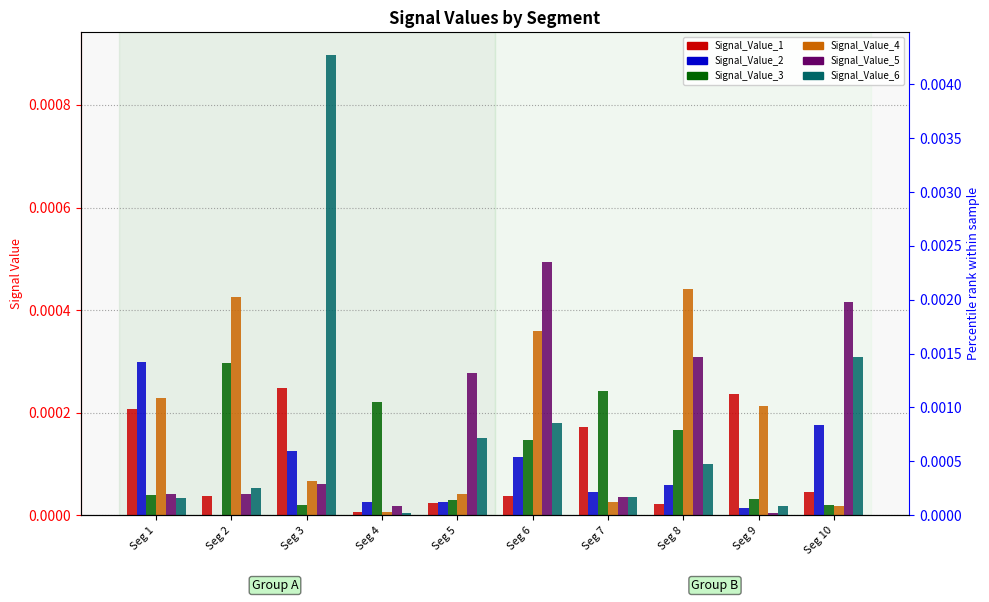

The Signal_Value_3 series shows 0.0 at Seg 3. True or false?

False